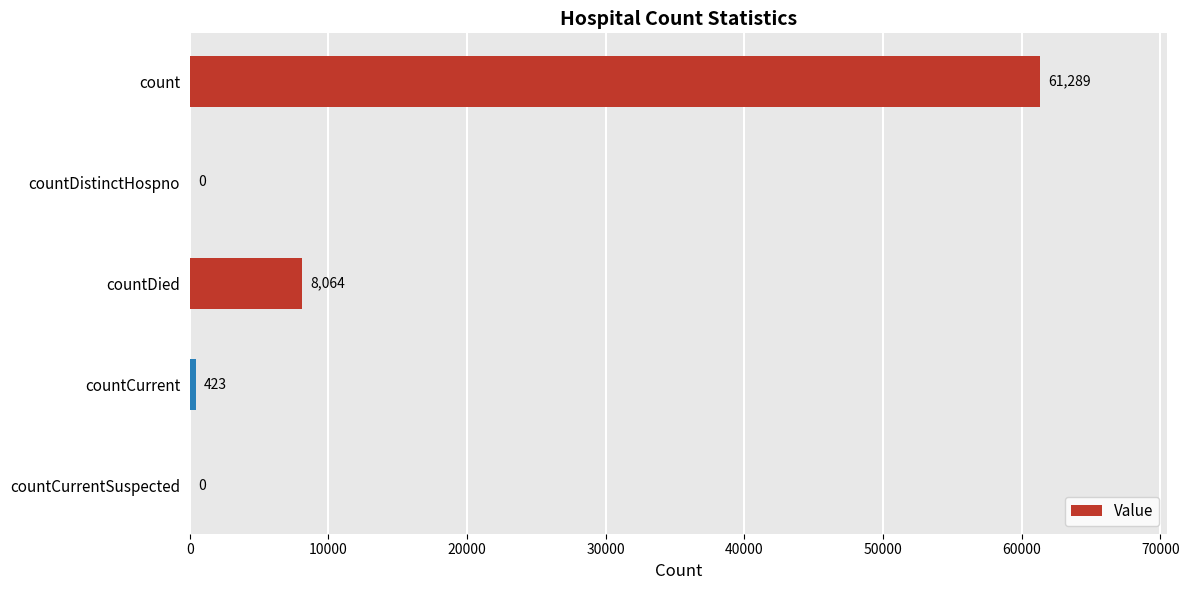

At which label is the value closest to 30644?

countDied